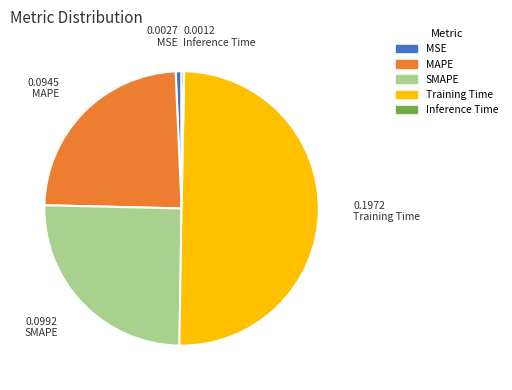

Does MAPE account for over 50% of the chart?

No